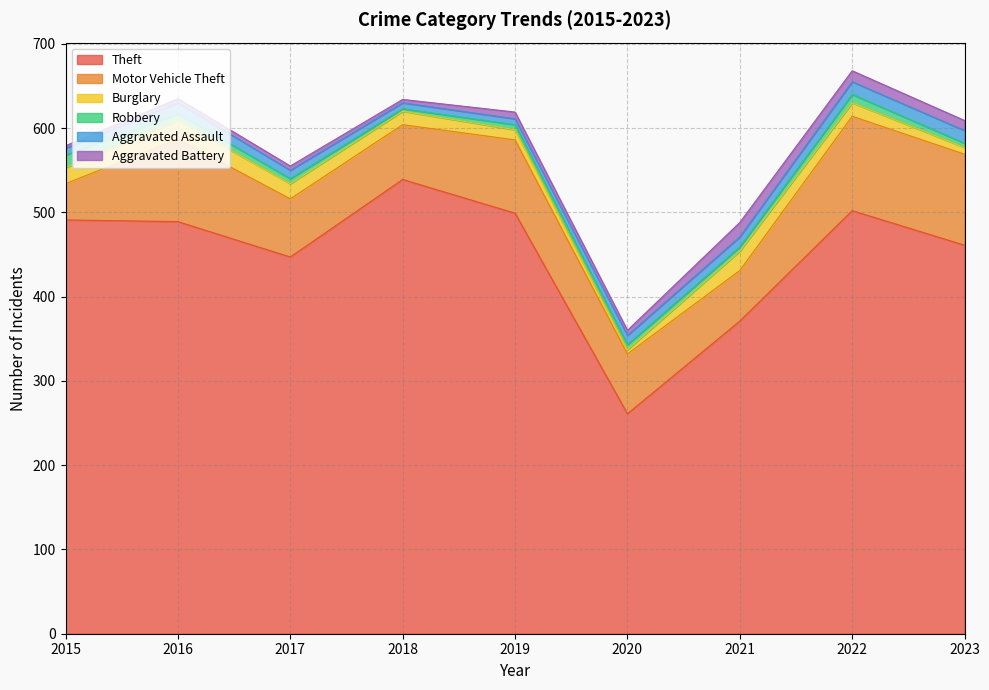

What are all the series names shown in the legend?

Theft, Motor Vehicle Theft, Burglary, Robbery, Aggravated Assault, Aggravated Battery